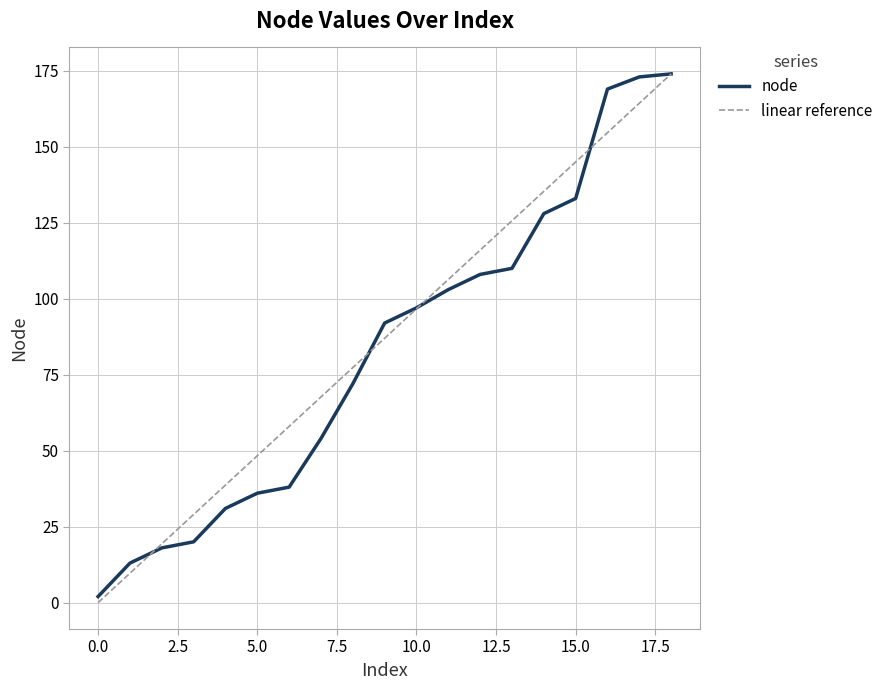

Rank the categories by value from lowest to highest.

0, 1, 2, 3, 4, 5, 6, 7, 8, 9, 10, 11, 12, 13, 14, 15, 16, 17, 18